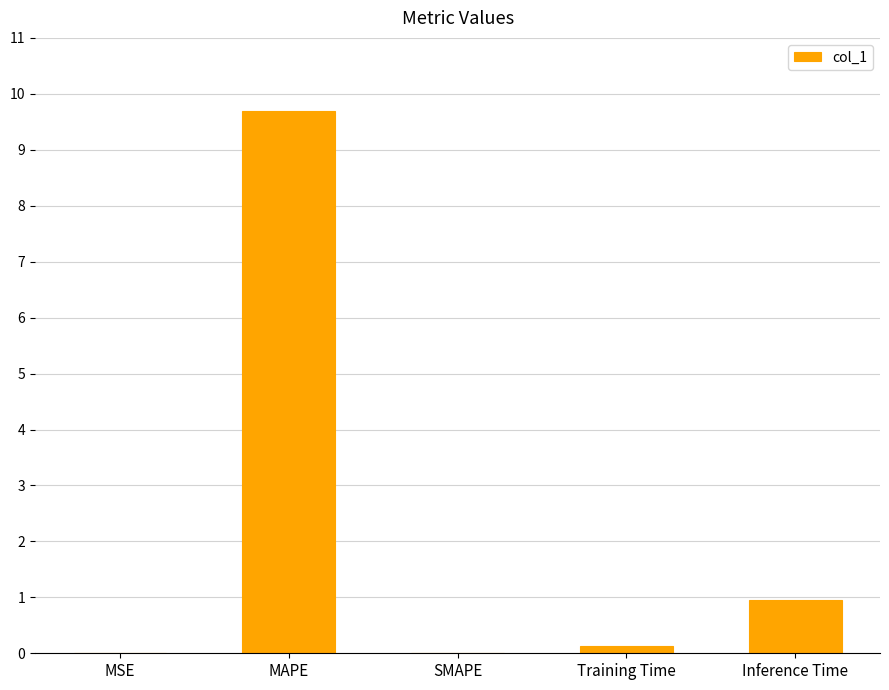

What is the maximum value shown in the chart?

9.7